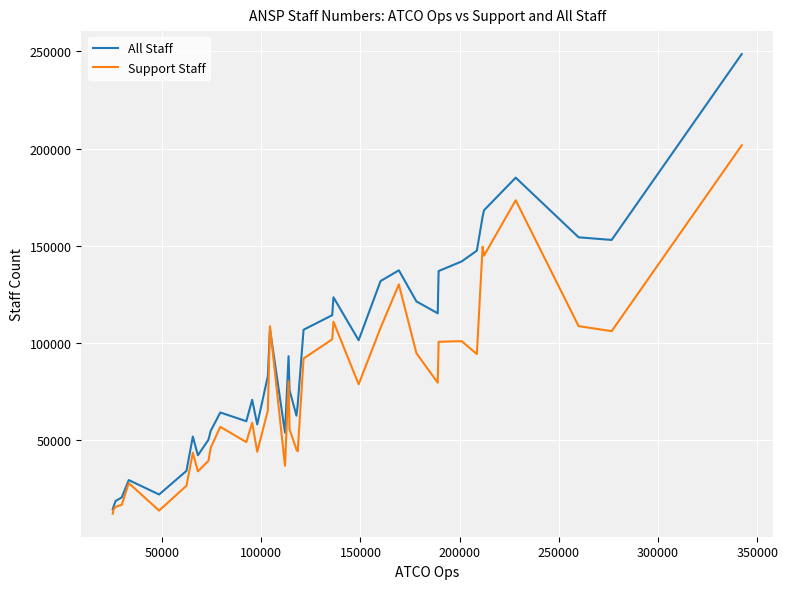

Which series has the largest total across all categories?

All Staff